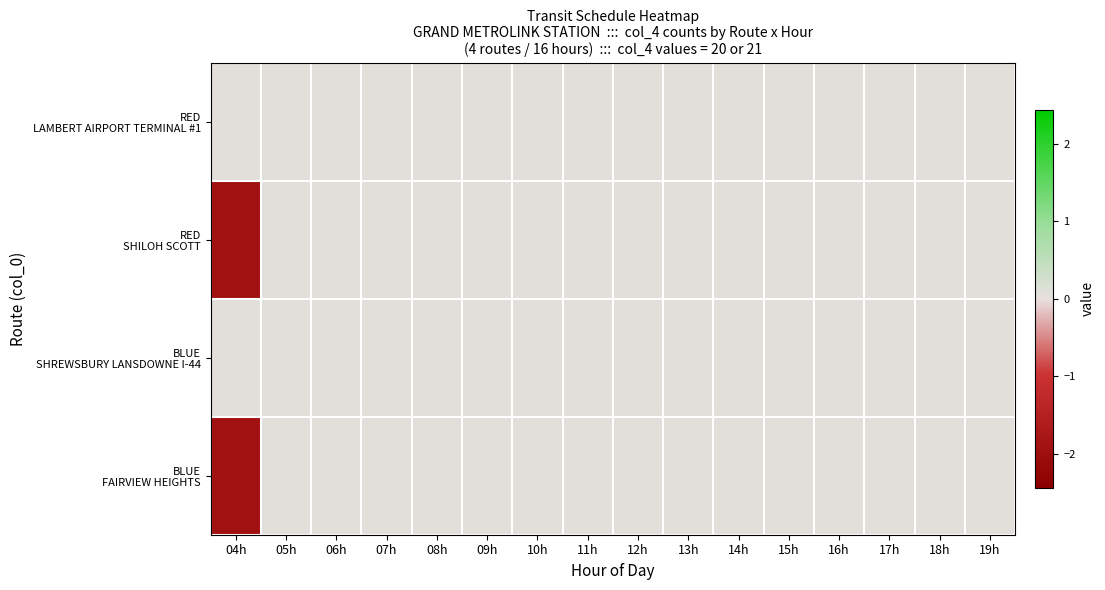

Between 09h and 16h, which is larger?

09h